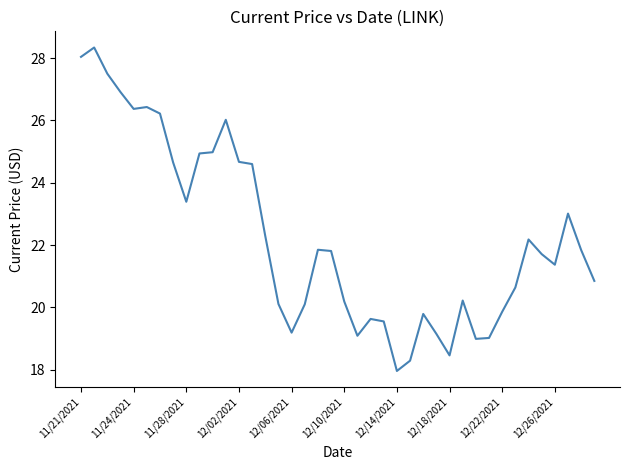

What is the maximum value shown in the chart?

28.3